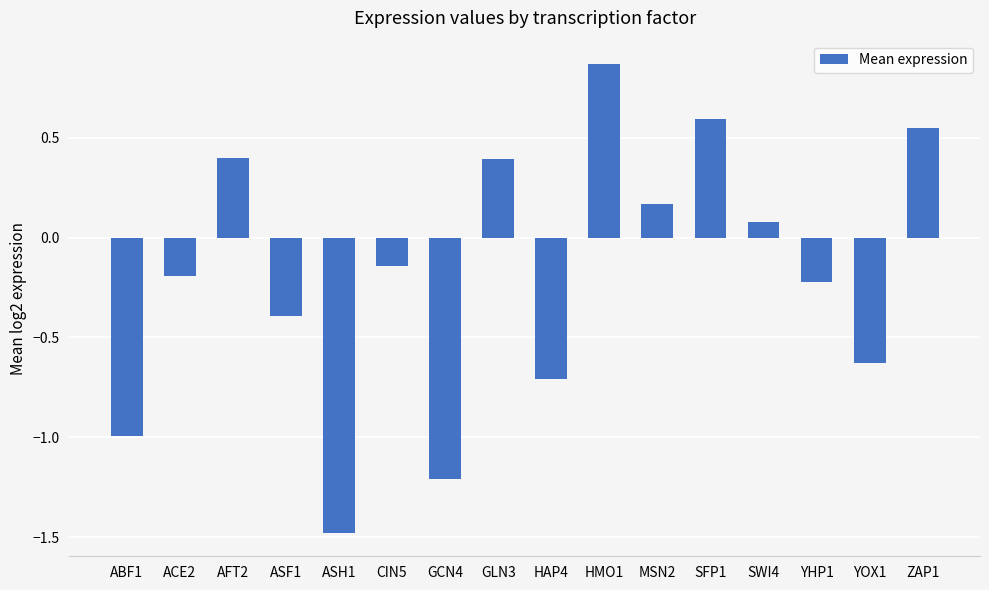

Are the bars horizontal?

No